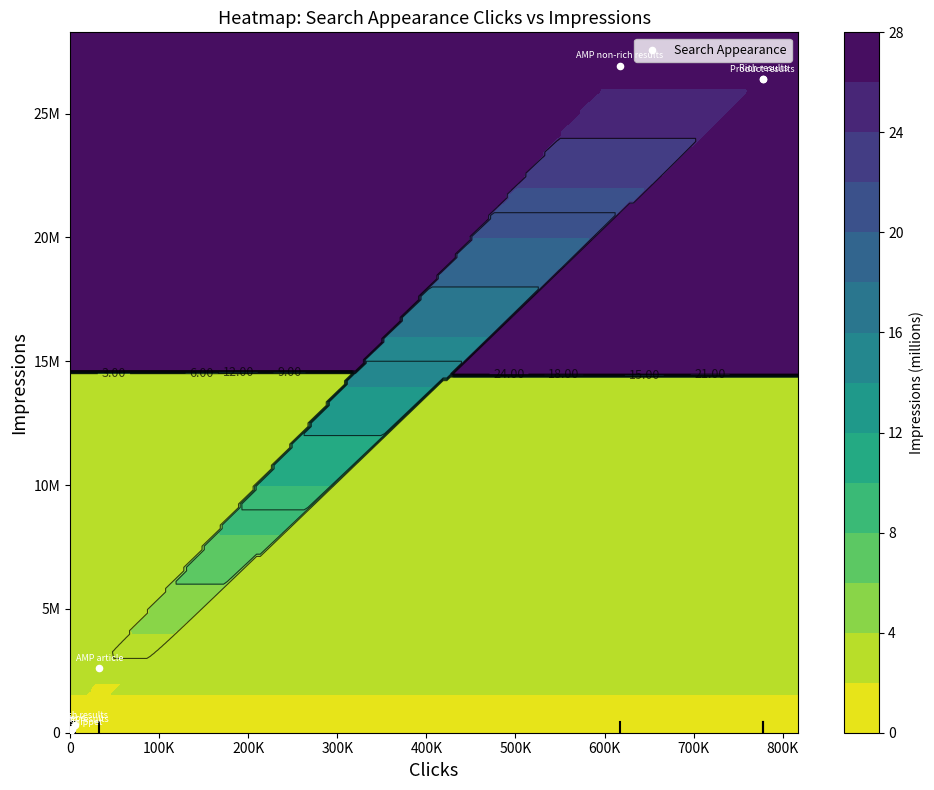

What is the average value?

10368971